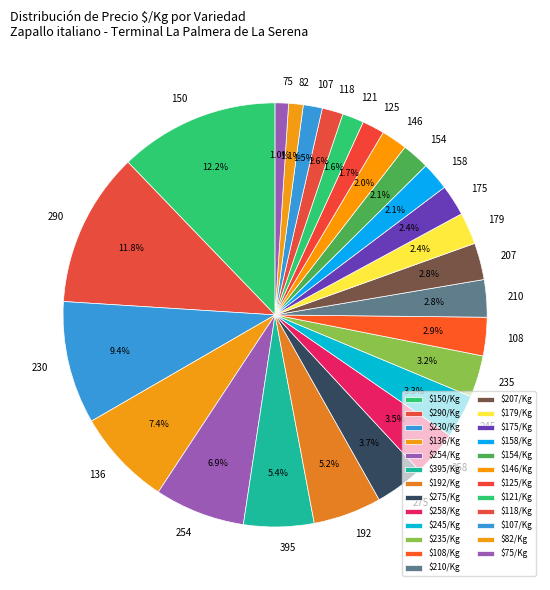

How many segments does this pie chart have?

25